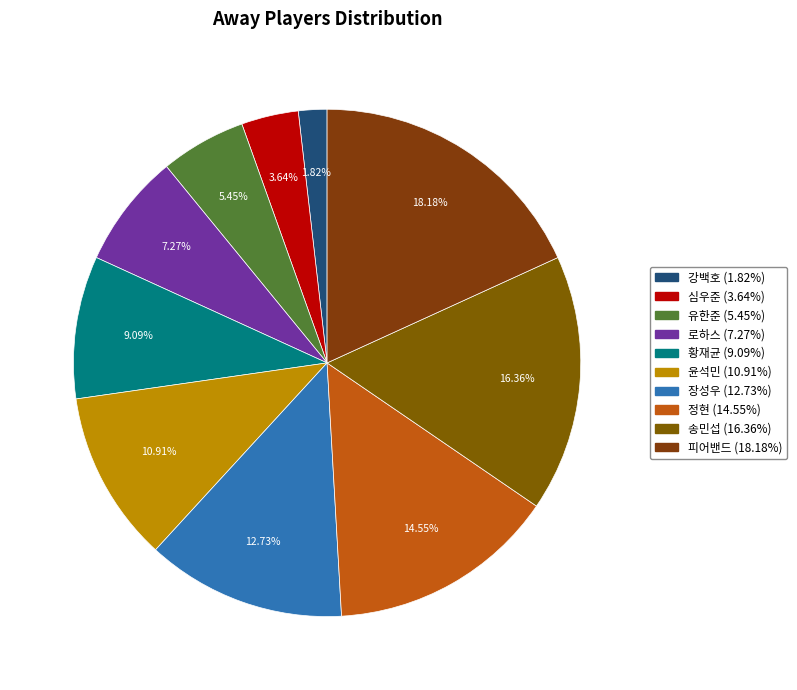

Rank the categories by value from lowest to highest.

강백호, 심우준, 유한준, 로하스, 황재균, 윤석민, 장성우, 정현, 송민섭, 피어밴드